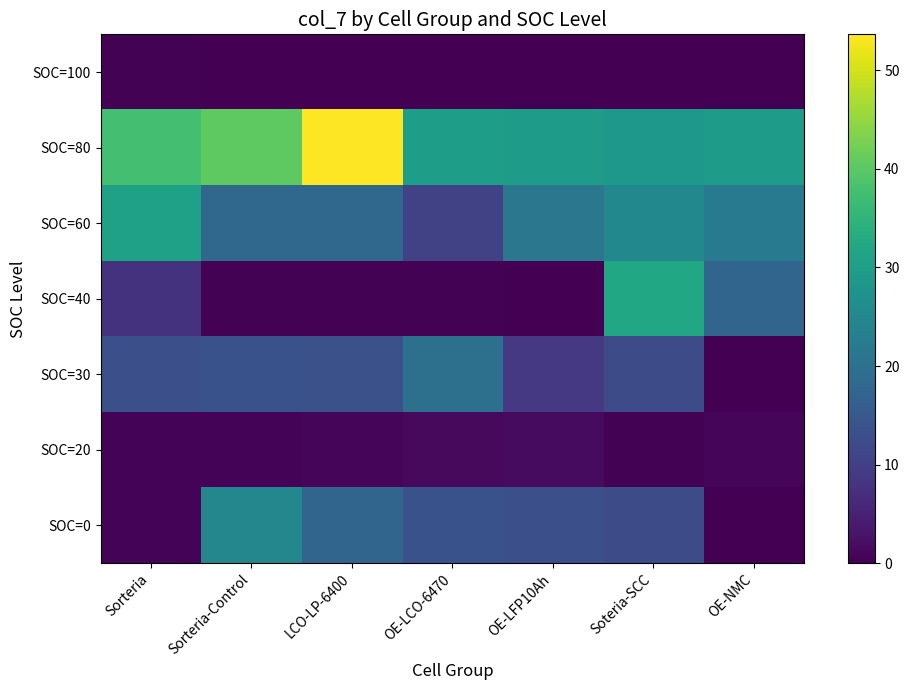

What is the difference between the highest and lowest values at LCO-LP-6400?

53.6